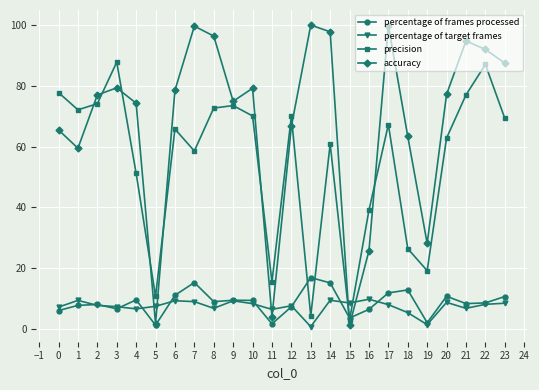

What is the smallest value displayed?

0.7